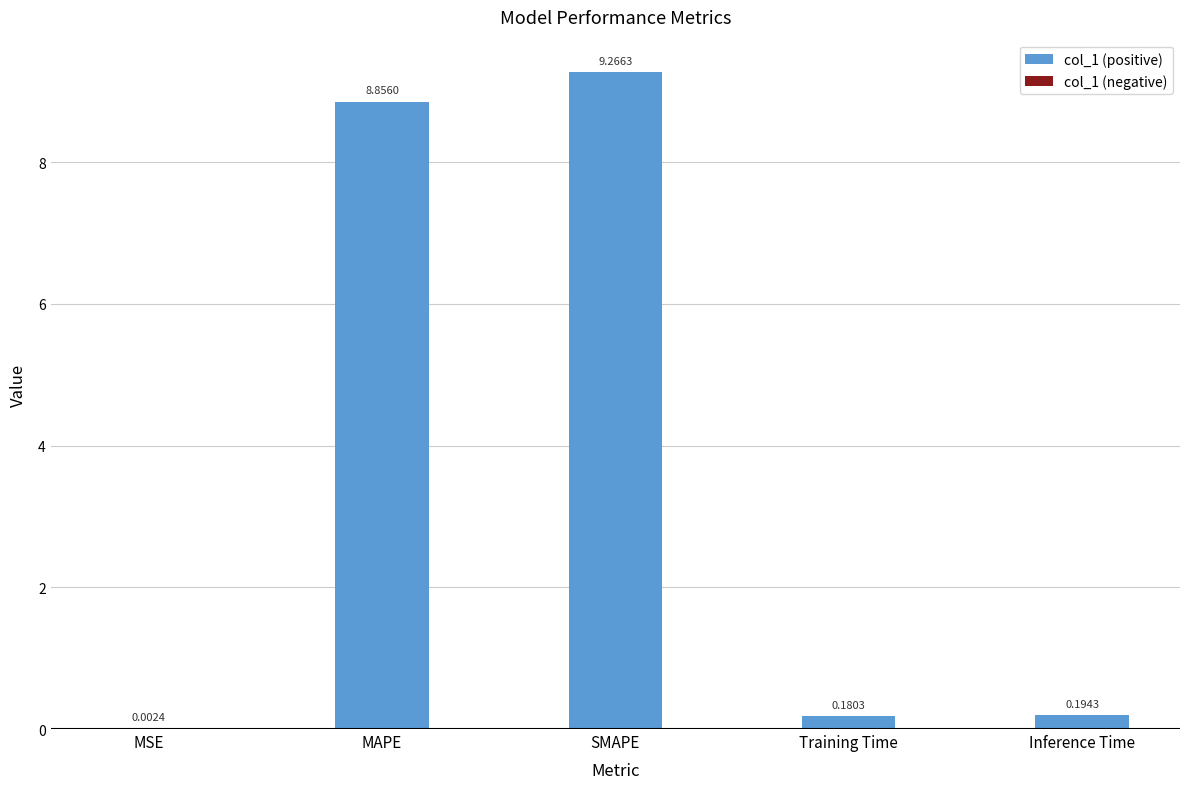

Which label corresponds to the largest value in the chart?

SMAPE